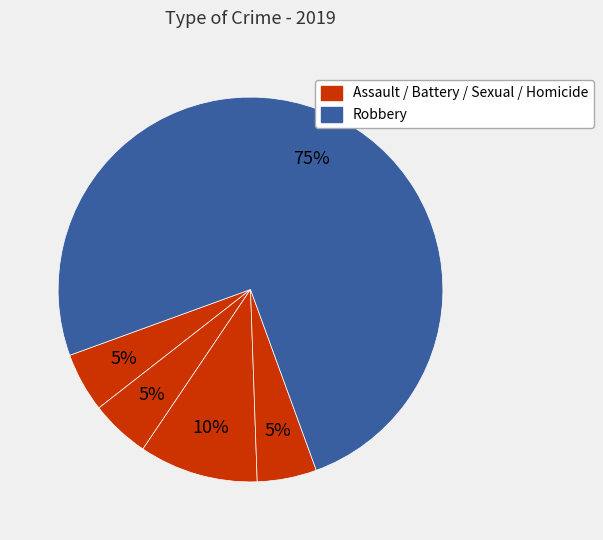

Count the number of slices in the pie.

5